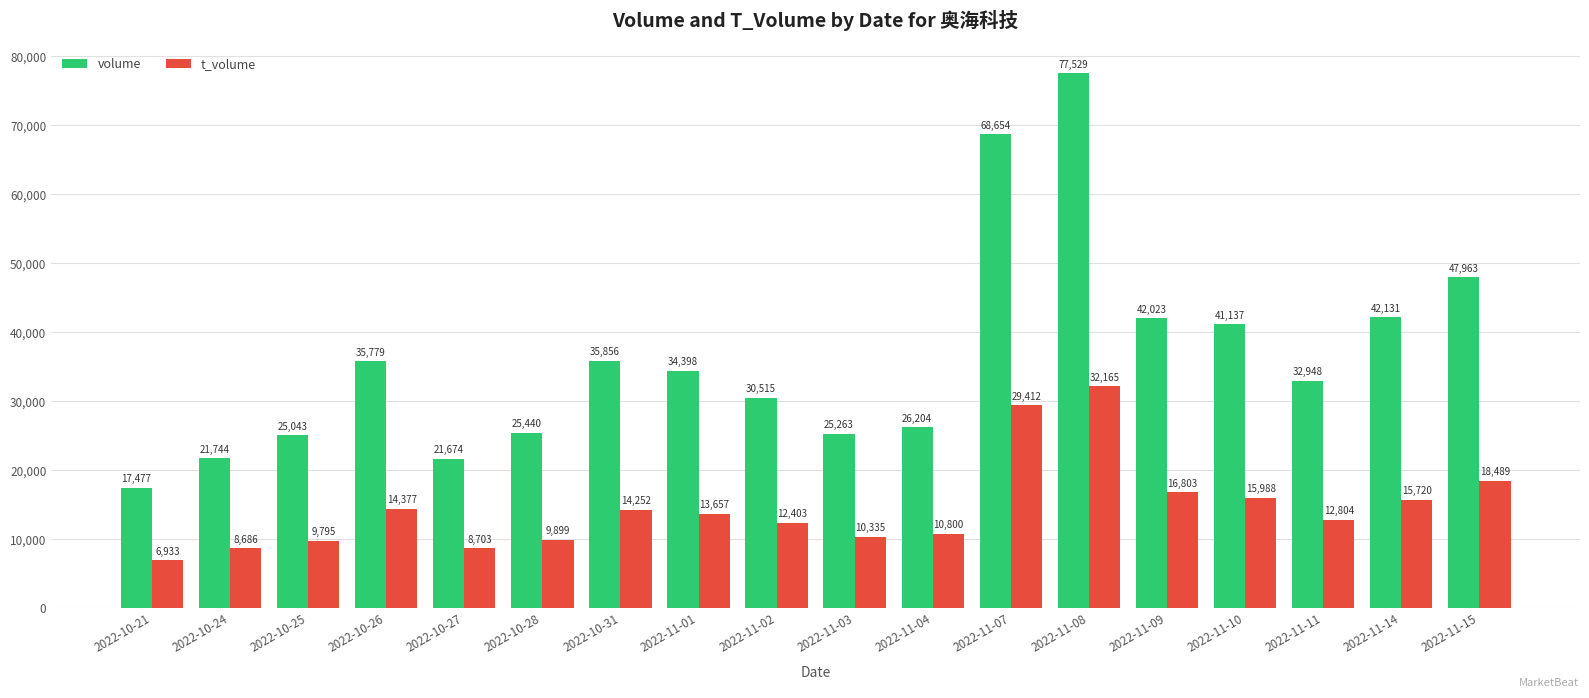

What is the difference between the highest and lowest values at 2022-11-02?

18112